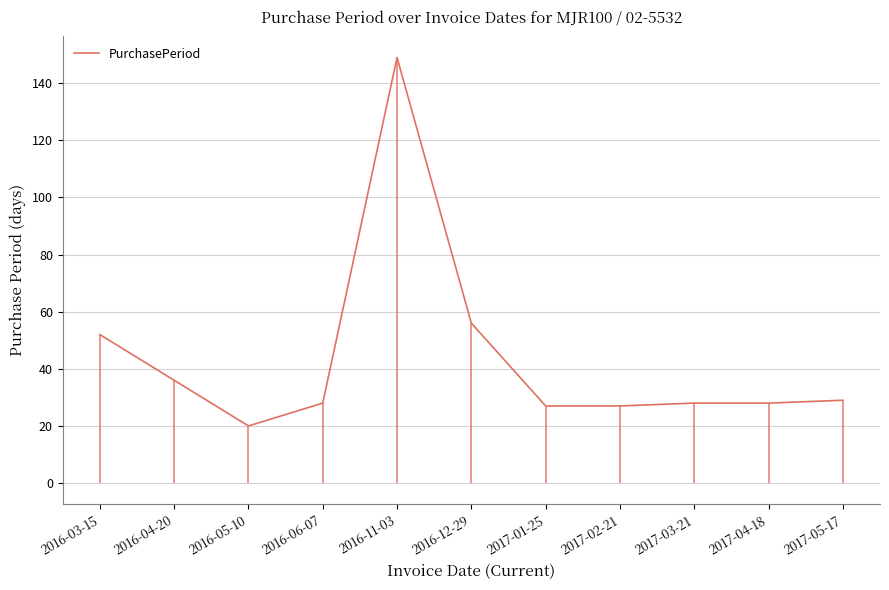

The chart shows a value of 50 at 2017-05-17. True or false?

False